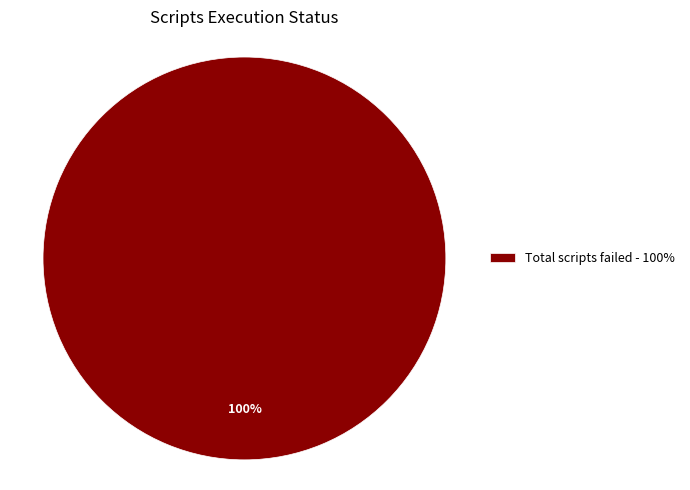

Rank the categories by value from highest to lowest.

Total scripts failed - 100%